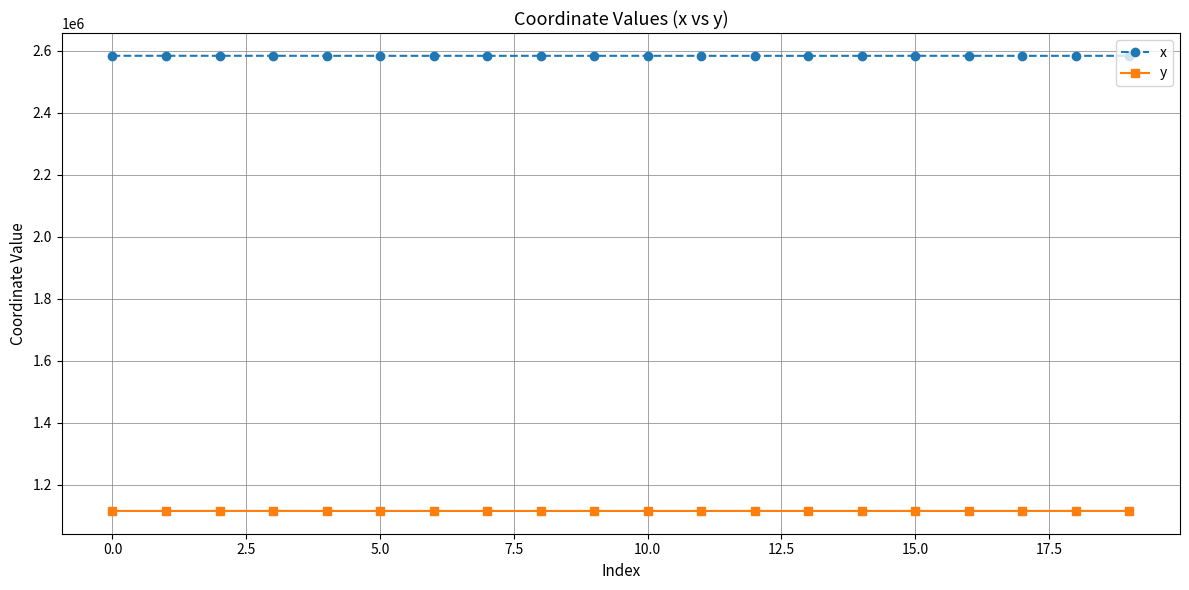

Is this an area chart (filled region under the line)?

No